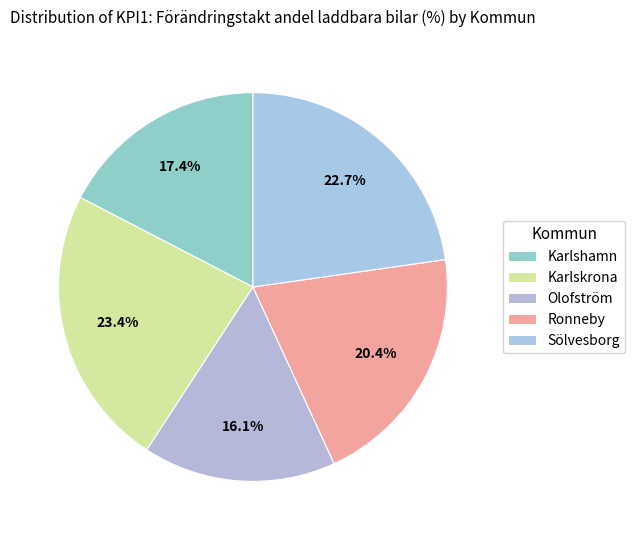

Is there a majority slice in this chart?

No